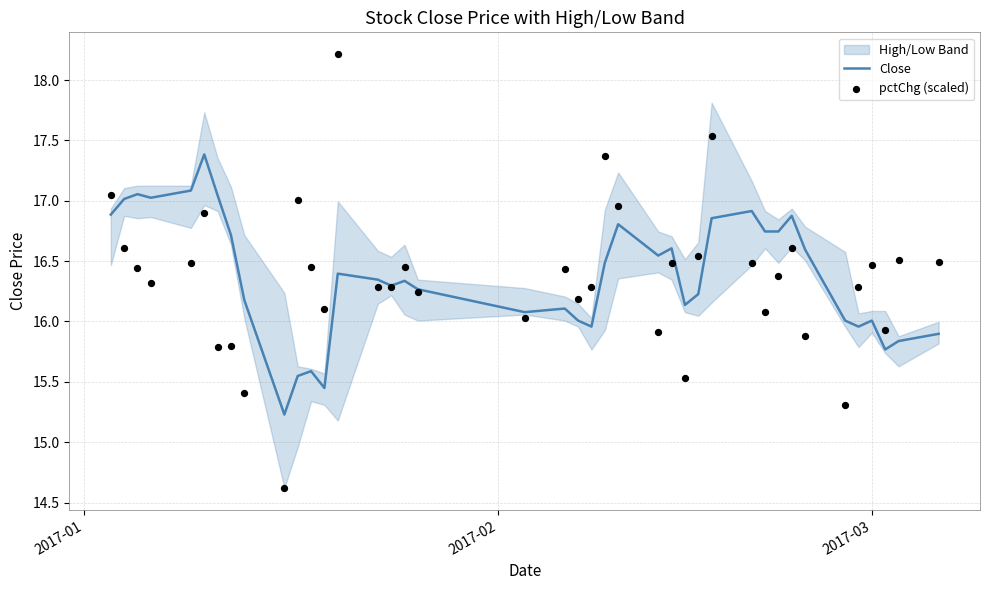

Which series has the largest total across all categories?

Close